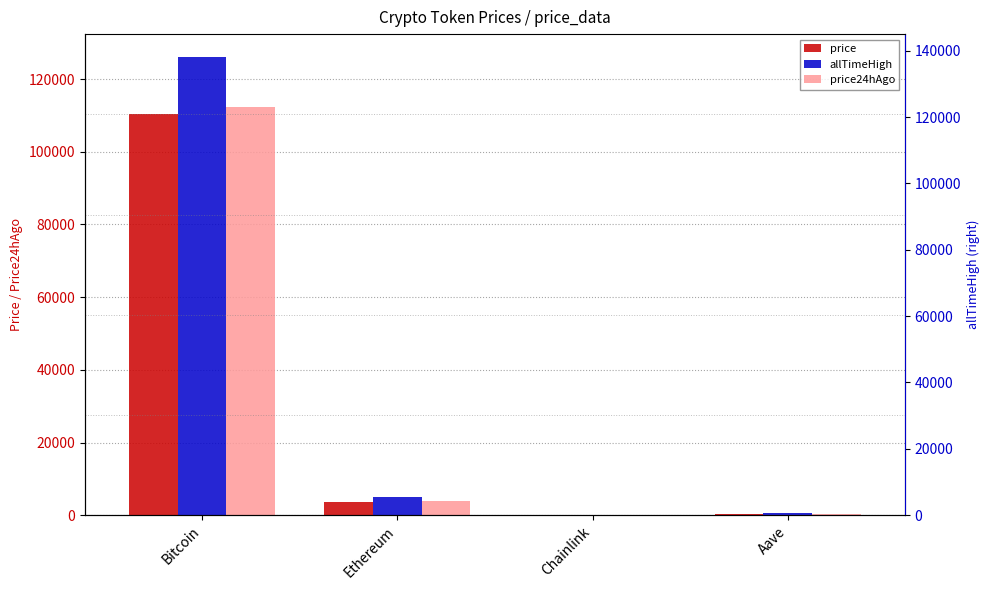

Is it true that price equals 3726.4 at Ethereum?

True